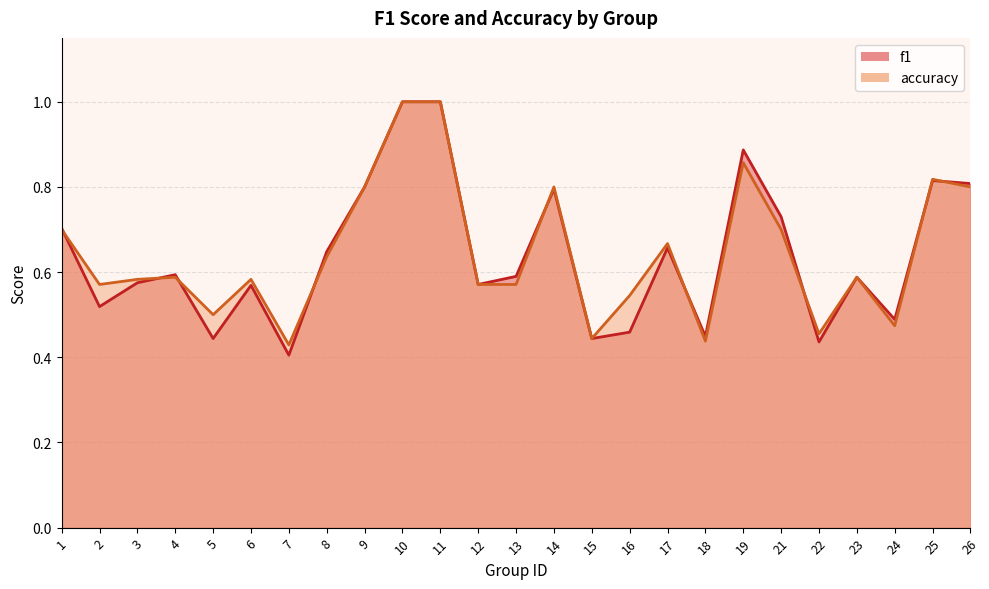

At which category does f1 reach its first local valley?

2